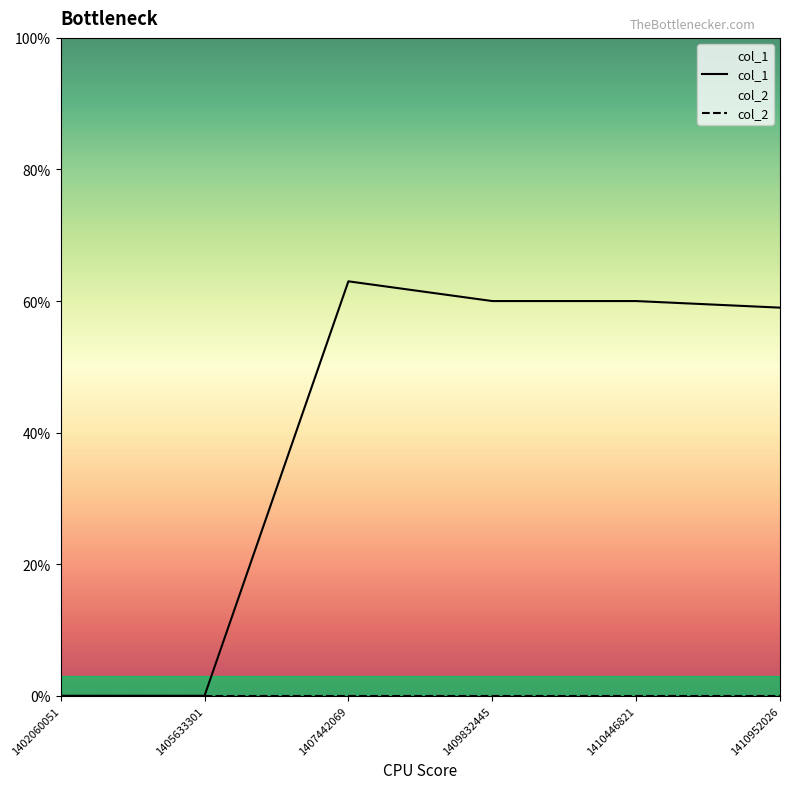

What is the sum of the col_1 values at 1410446821 and 1409832445?

120